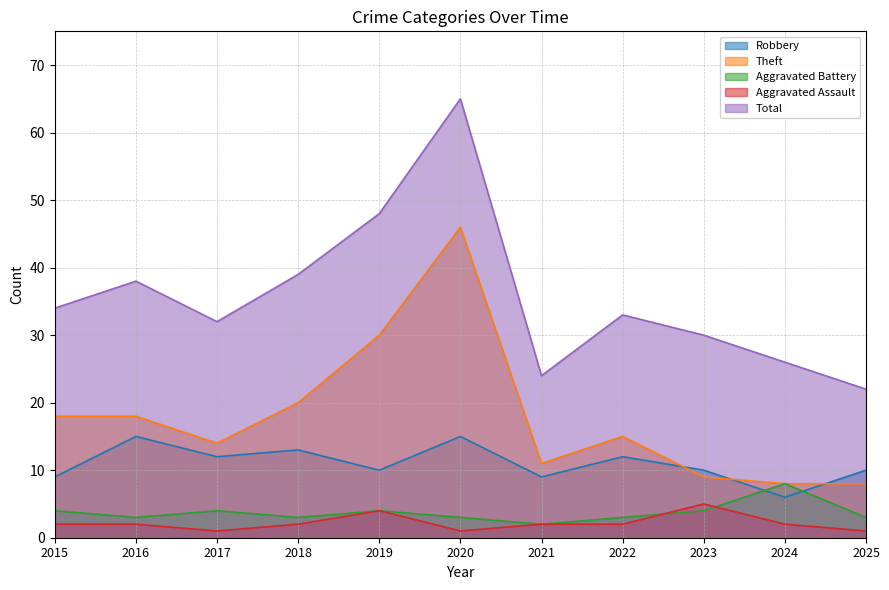

What is the average value of the Robbery series?

11